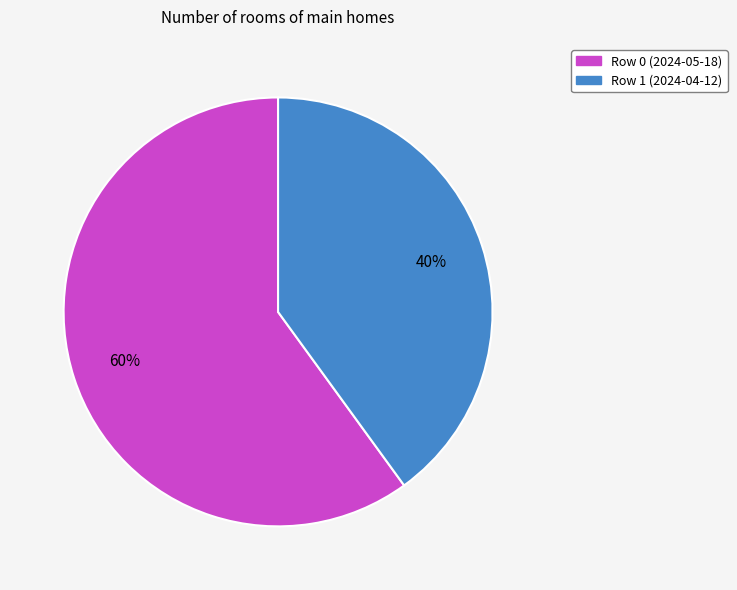

To the nearest percent, what is the average slice percentage?

50%